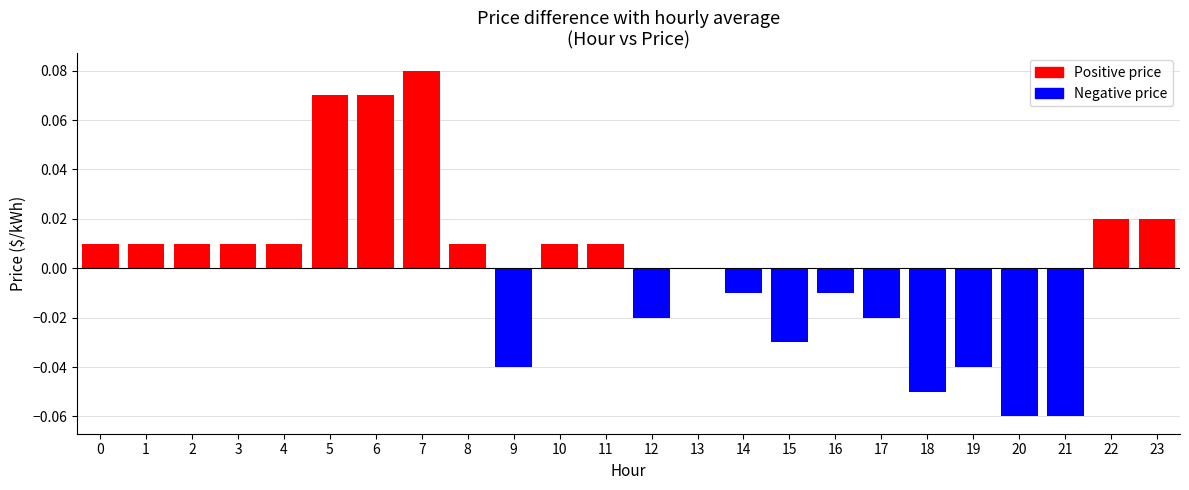

The value at 21 is -0.0. True or false?

False